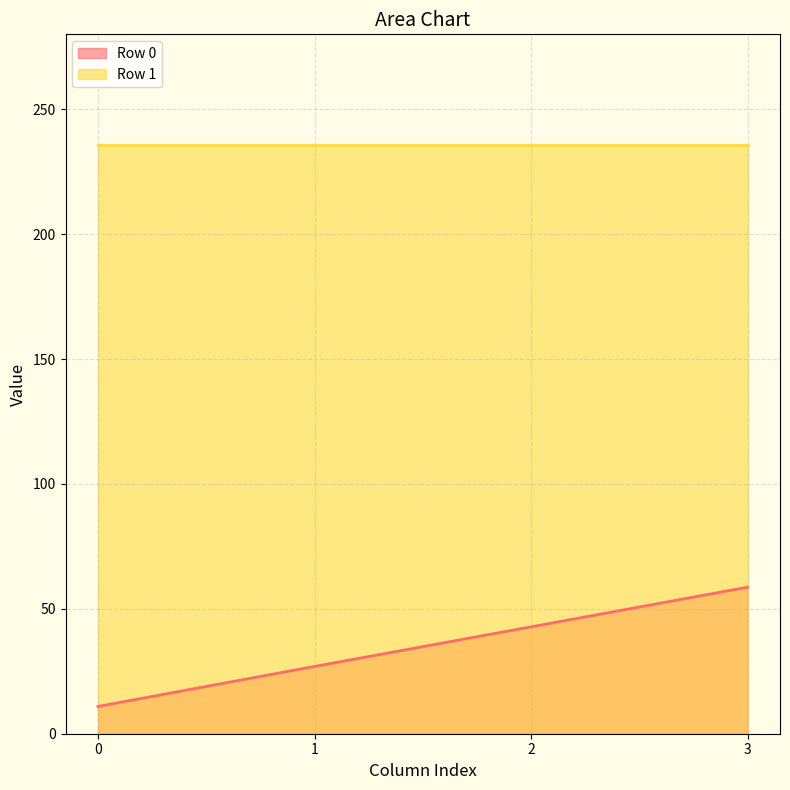

Is it true that the value at 3 is 85.7?

False